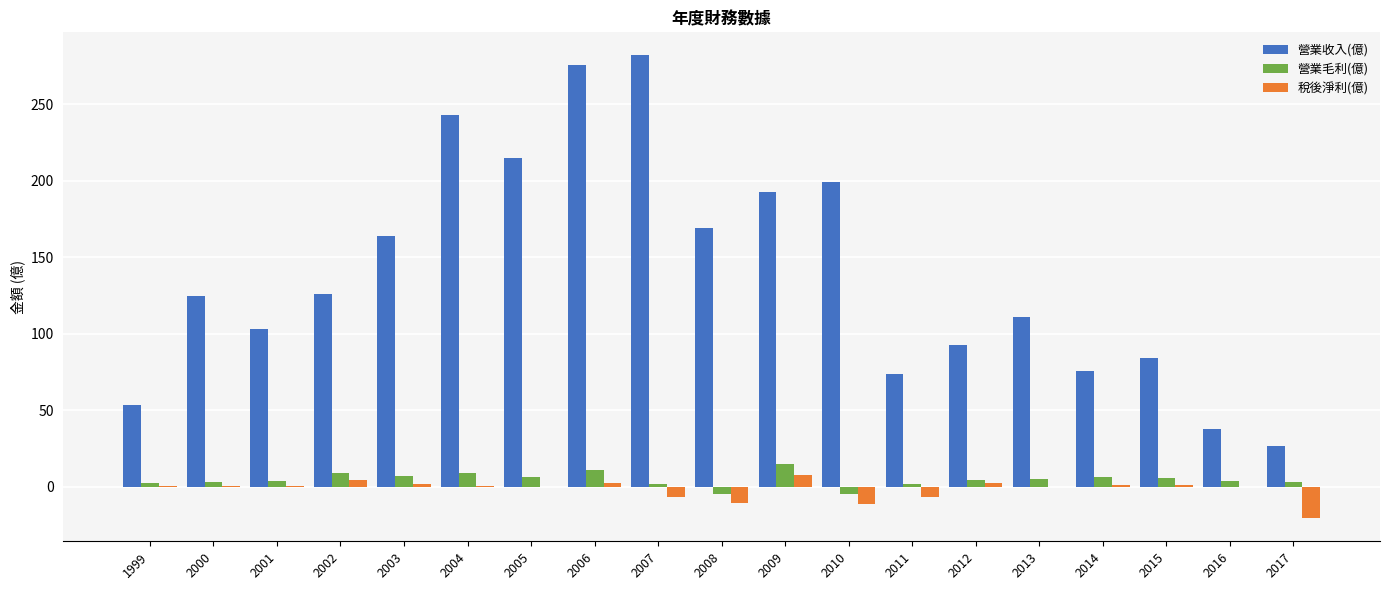

How many categories are shown in the chart?

19